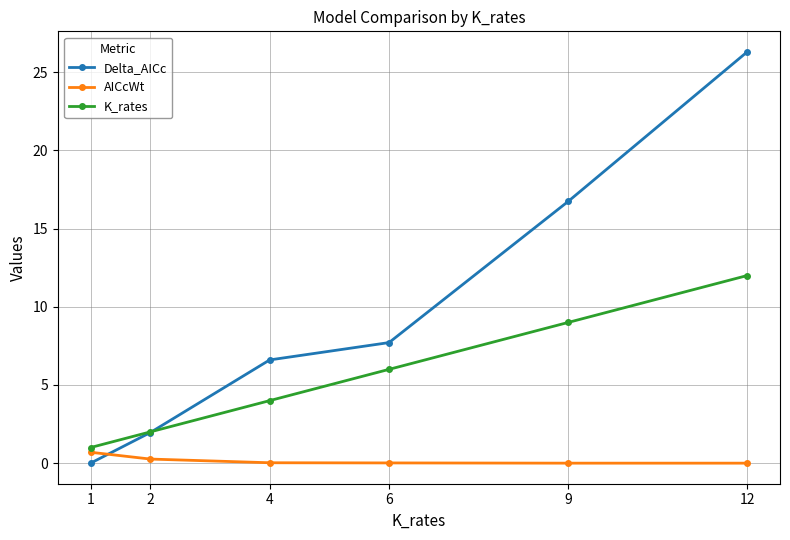

List the series in order of their peak value, lowest first.

AICcWt, K_rates, Delta_AICc